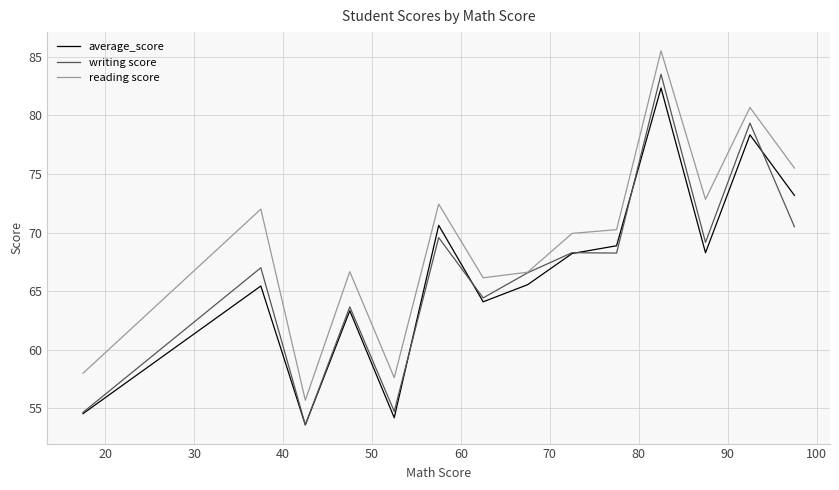

What is the average value of the average_score series?

66.5